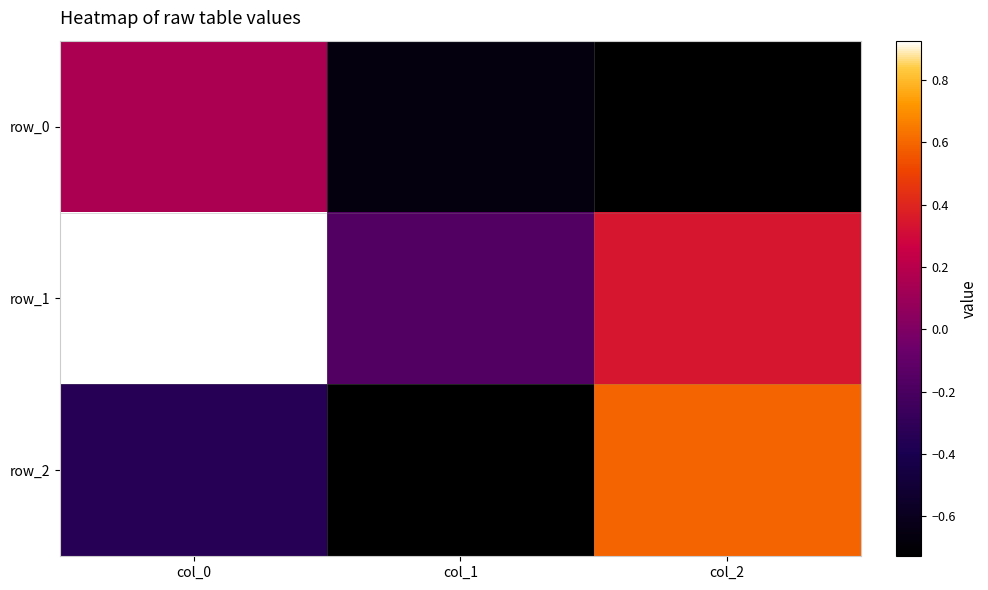

True or false: row_0 has a value of -0.7 at col_1.

True